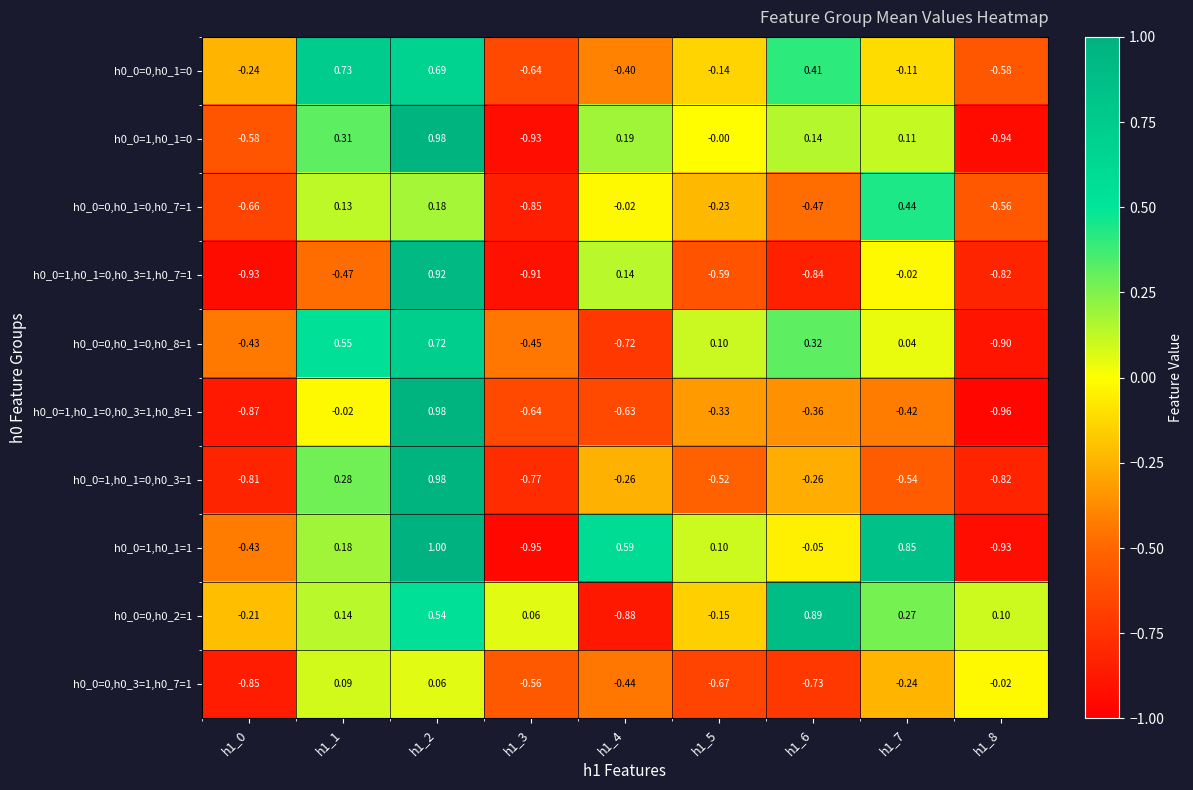

Is the value of h0_0=0,h0_1=0,h0_7=1 at h1_8 greater than the value of h0_0=0,h0_1=0 at h1_2?

No